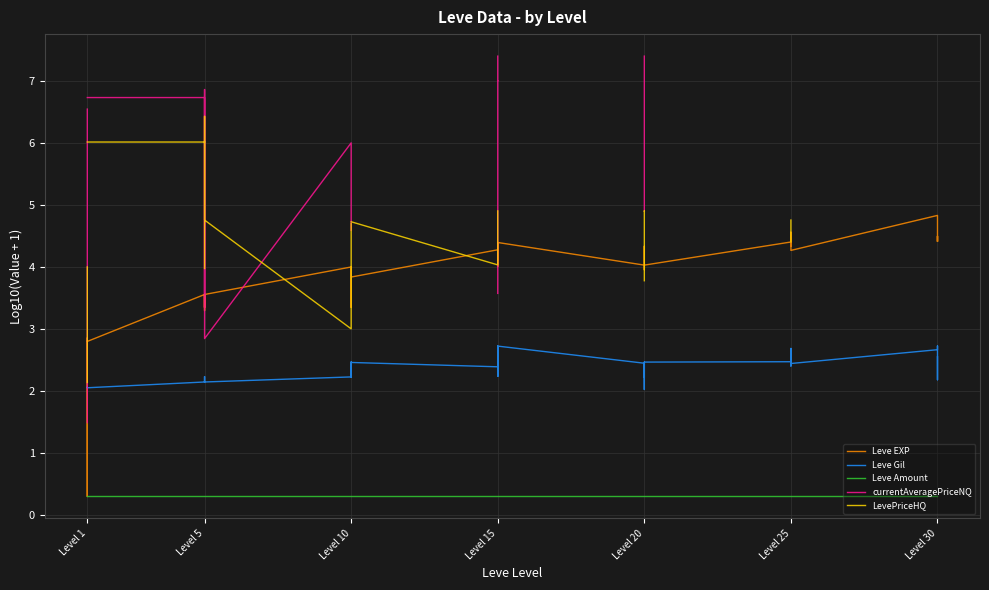

How many series are shown in this chart?

5